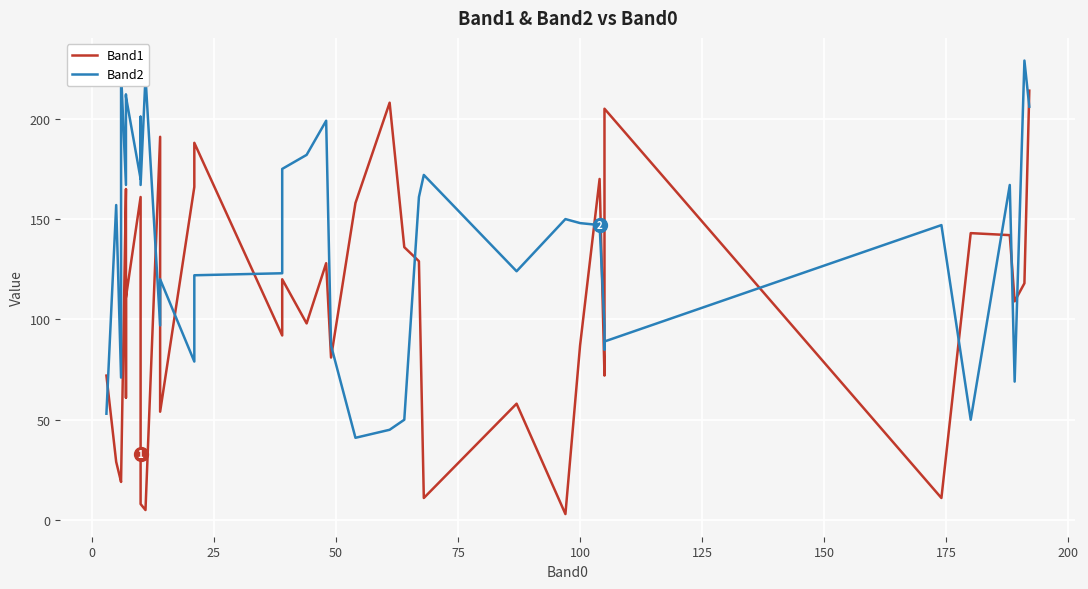

Where do Band2 and Band1 first cross each other?

−25 and 0